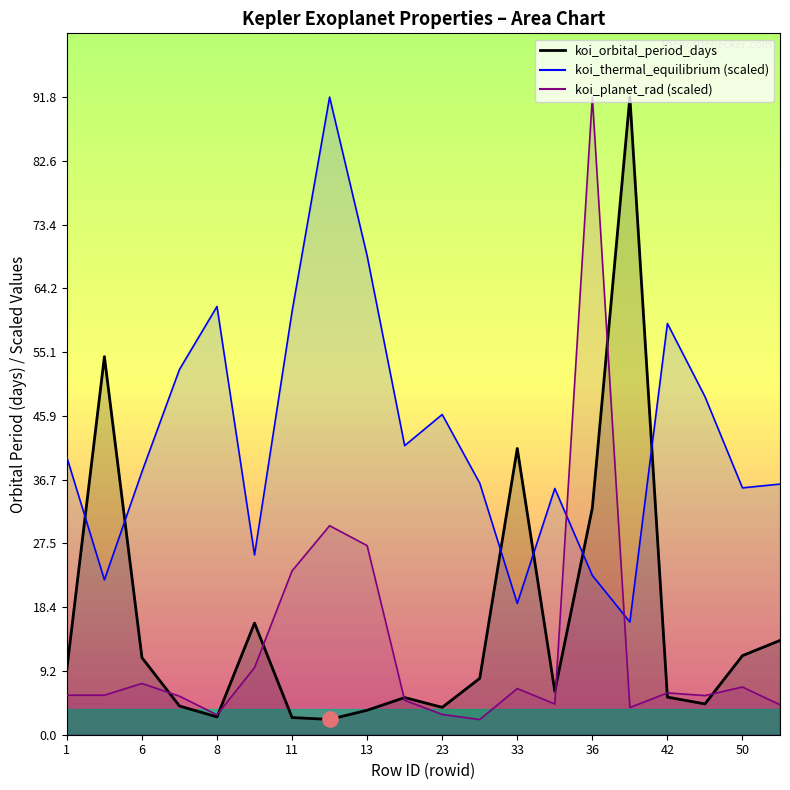

Which series has the largest total across all categories?

koi_thermal_equilibrium